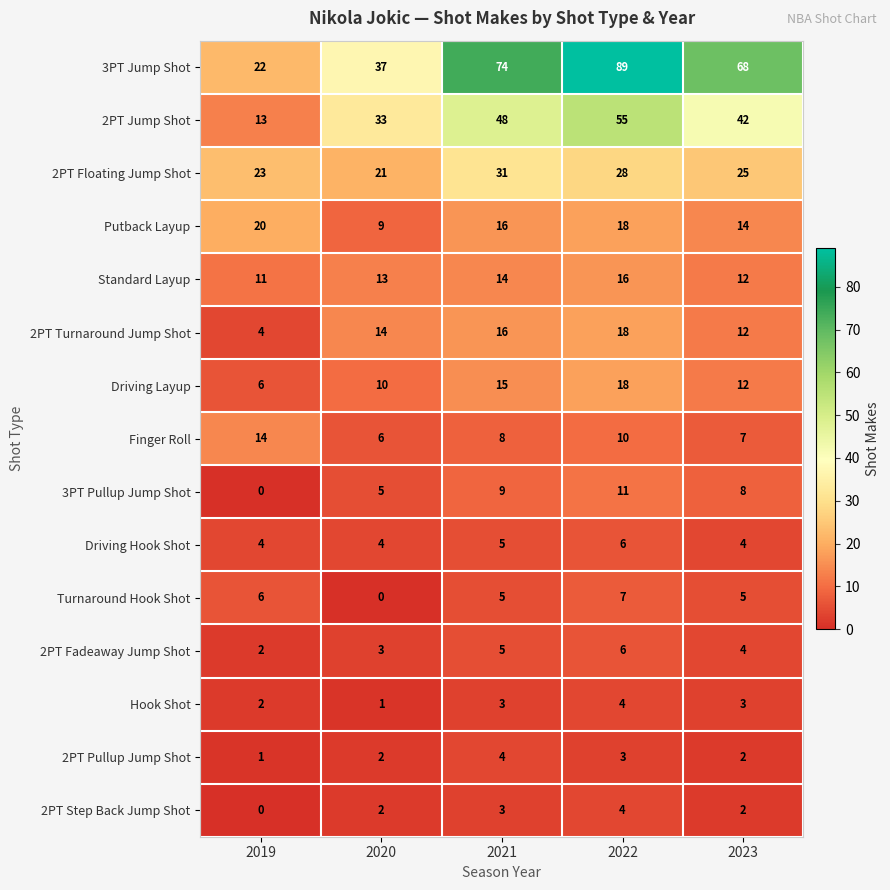

What is the sum of the Driving Hook Shot values at 2022 and 2023?

10